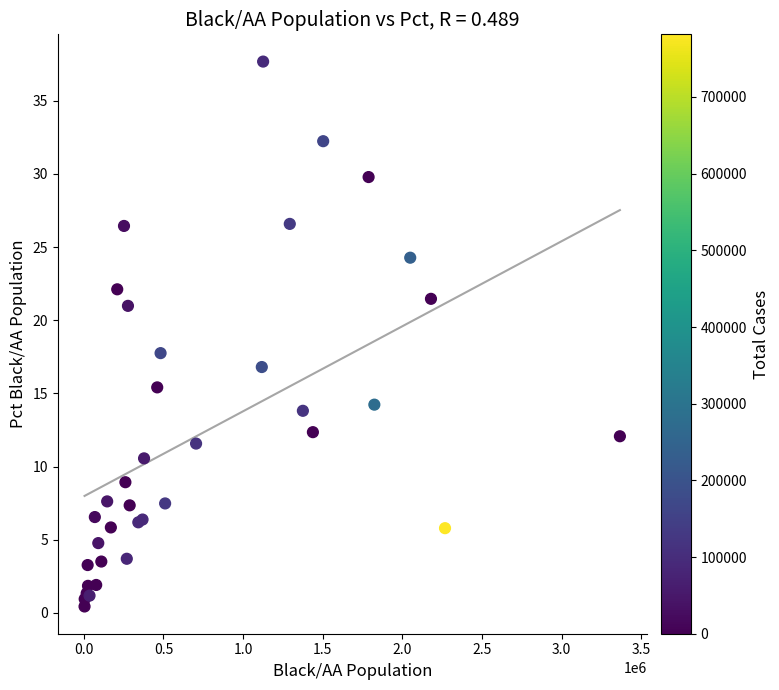

What Y value in the scatter plot is closest to 19?

17.8